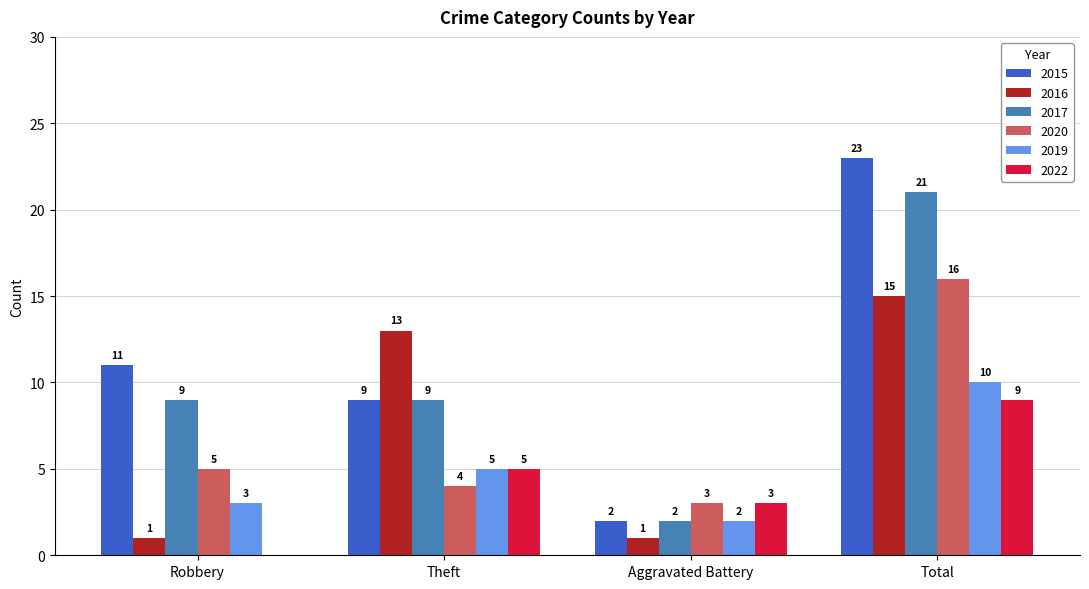

What is the sum of the 2019 values at Total and Aggravated Battery?

12